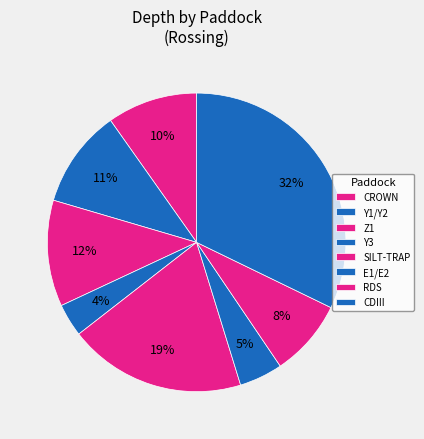

Which category has the biggest portion of the pie?

CDIII